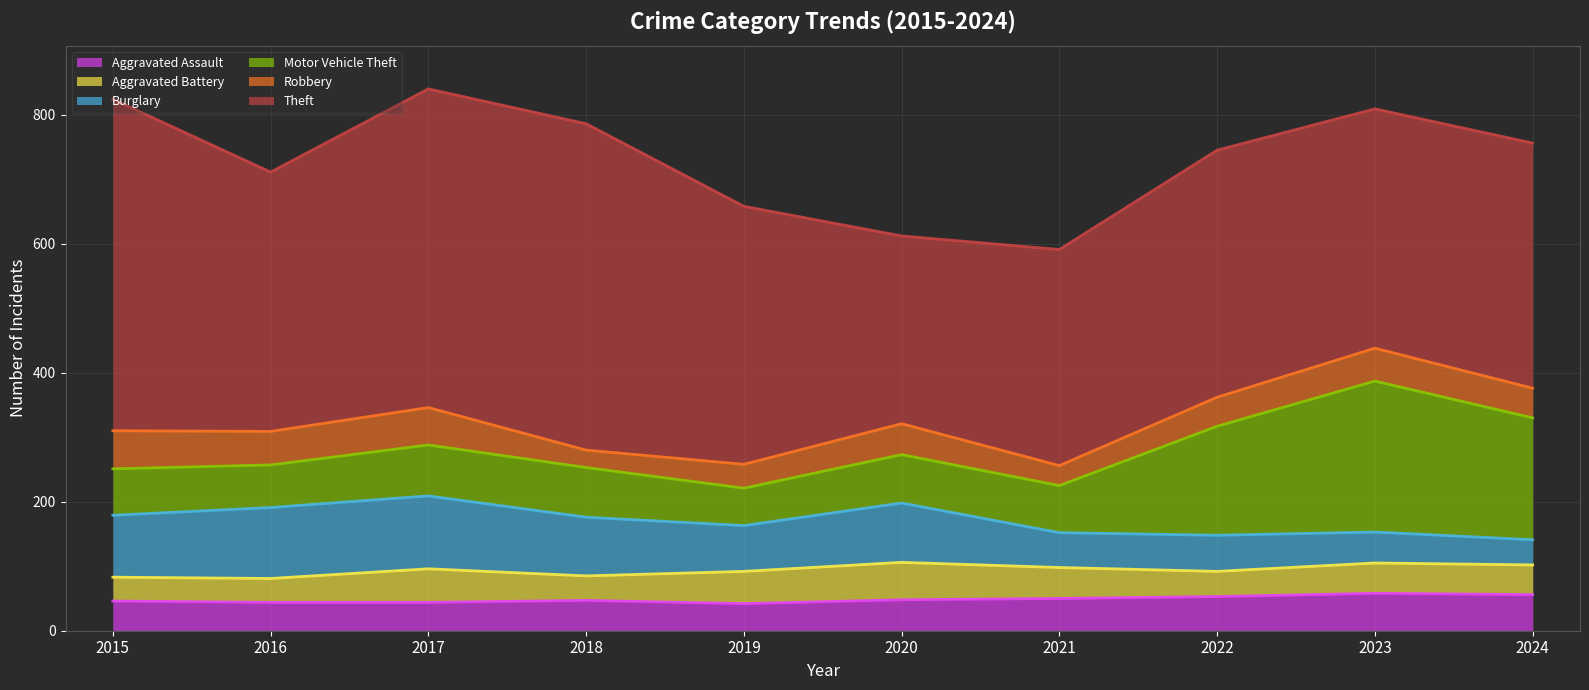

Where is the first local maximum for Theft?

2018